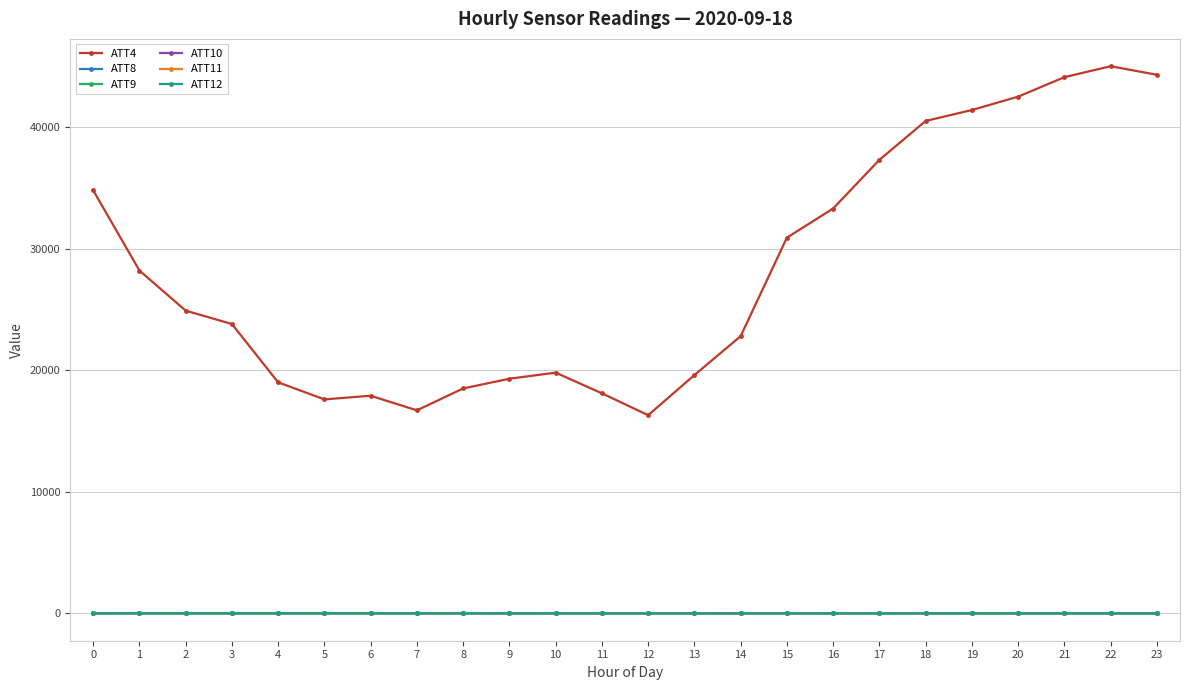

True or false: ATT9 has more than 1 points higher than both neighbors.

True